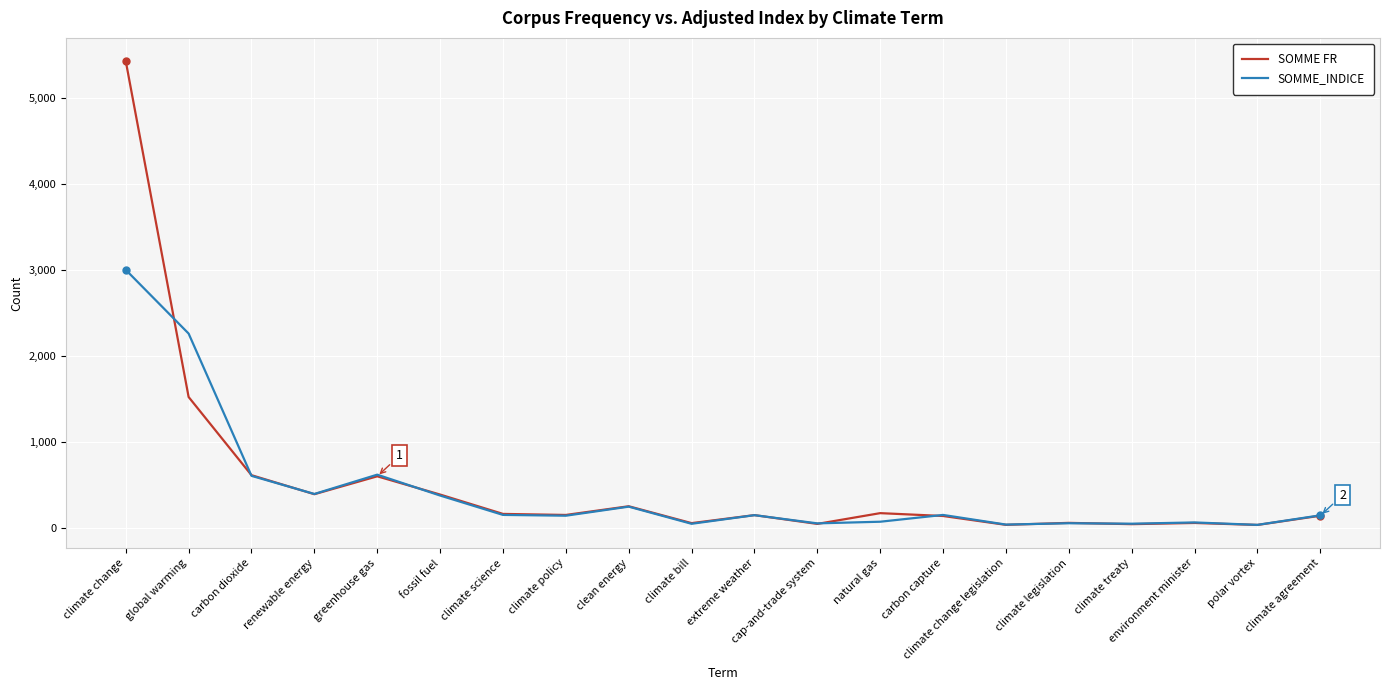

Read the SOMME_INDICE value at clean energy.

249.4